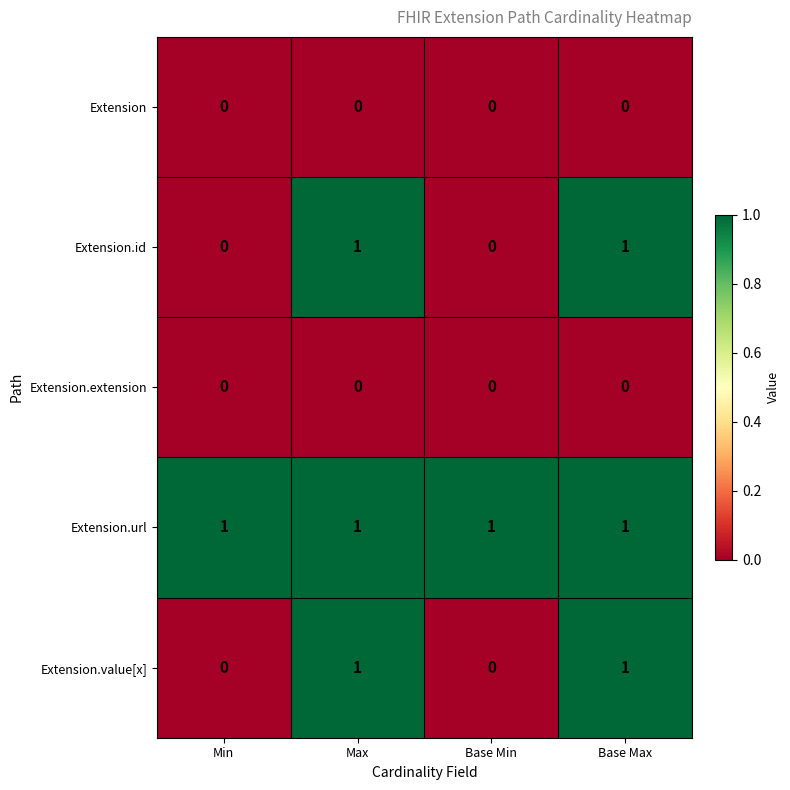

Count the Extension.value[x] values in the range 0 to 1.

4